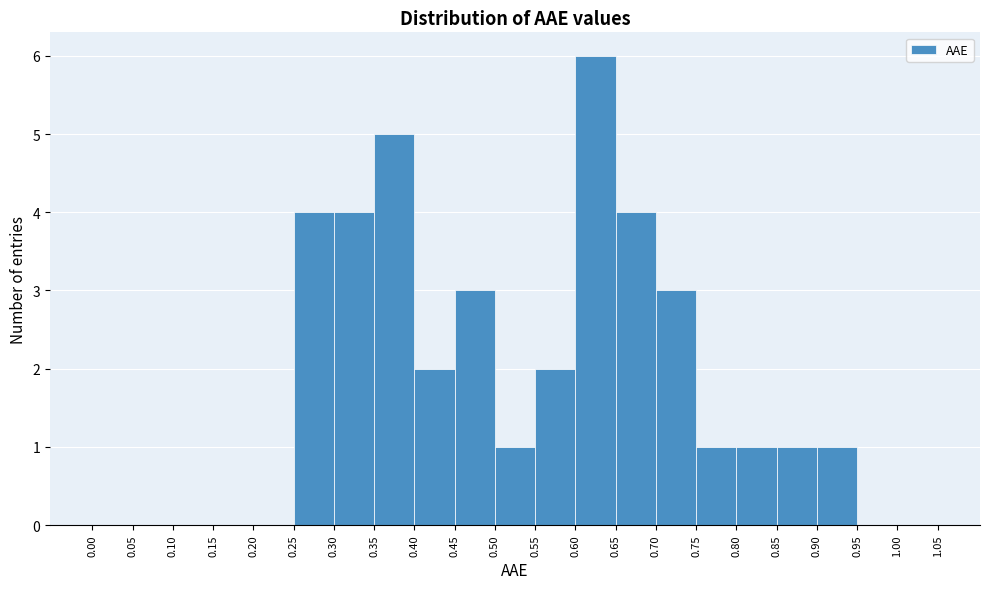

Reading left to right, list every bar in this chart as the range it spans on the x-axis followed by its height. The values are not printed on the chart, so give them approximately, as read against the axis.

0.00 to 0.05: 0
0.05 to 0.10: 0
0.10 to 0.15: 0
0.15 to 0.20: 0
0.20 to 0.25: 0
0.25 to 0.30: 4
0.30 to 0.35: 4
0.35 to 0.40: 5
0.40 to 0.45: 2
0.45 to 0.50: 3
0.50 to 0.55: 1
0.55 to 0.60: 2
0.60 to 0.65: 6
0.65 to 0.70: 4
0.70 to 0.75: 3
0.75 to 0.80: 1
0.80 to 0.85: 1
0.85 to 0.90: 1
0.90 to 0.95: 1
0.95 to 1.00: 0
1.00 to 1.05: 0